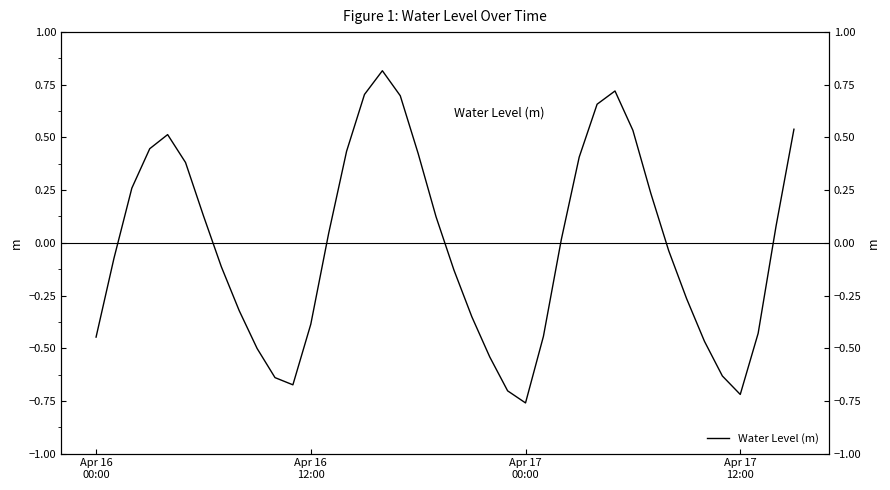

What is the maximum value shown in the chart?

0.8